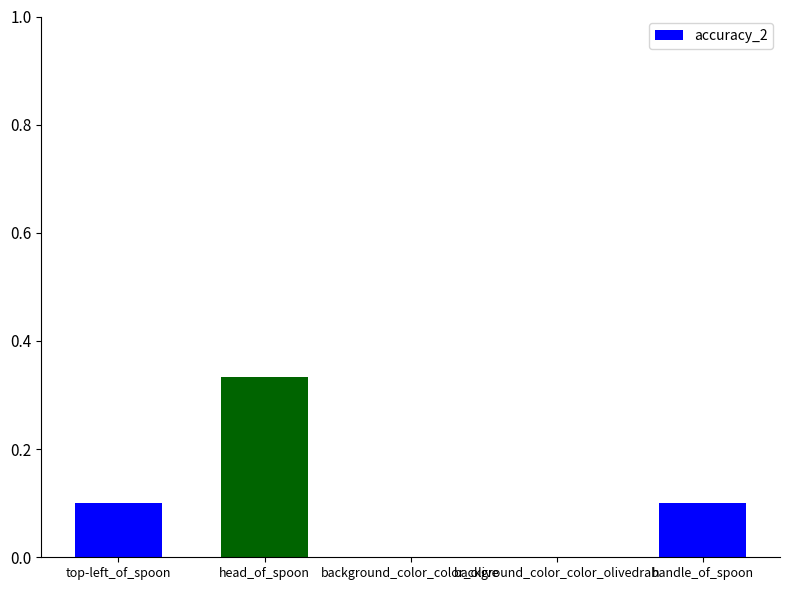

Which label corresponds to the largest value in the chart?

head_of_spoon